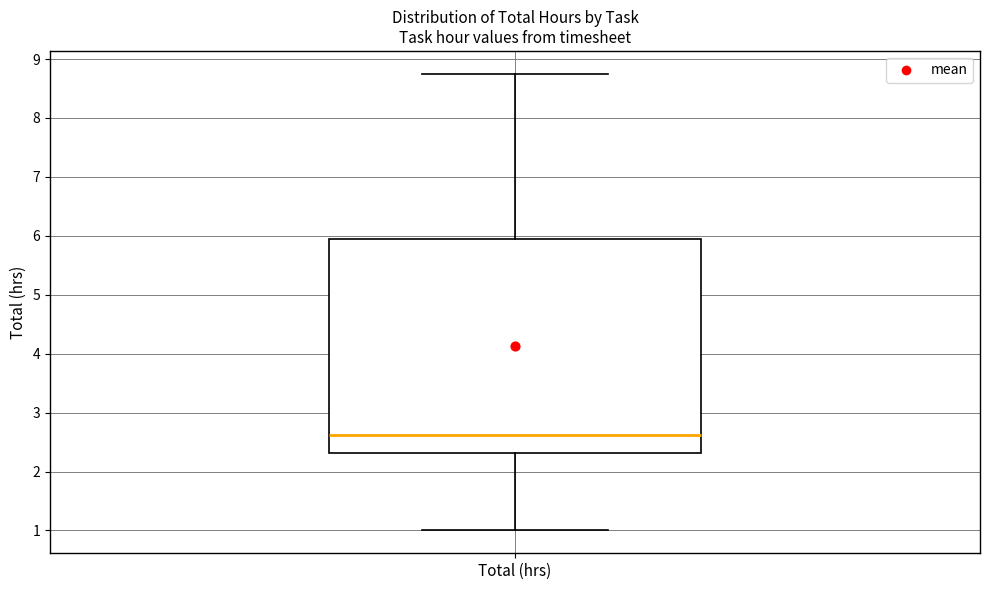

Where does the upper whisker of the box for Total (hrs) end on the y-axis? The values are not printed on the chart, so give them approximately, as read against the axis.

8.8